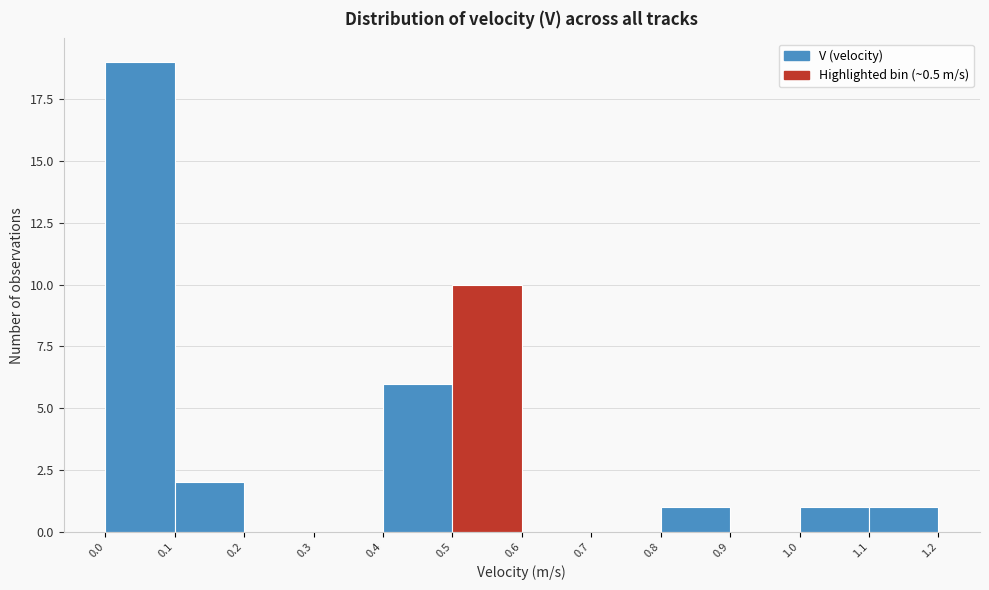

Over which range of the x-axis is the bar tallest?

0.0 to 0.1